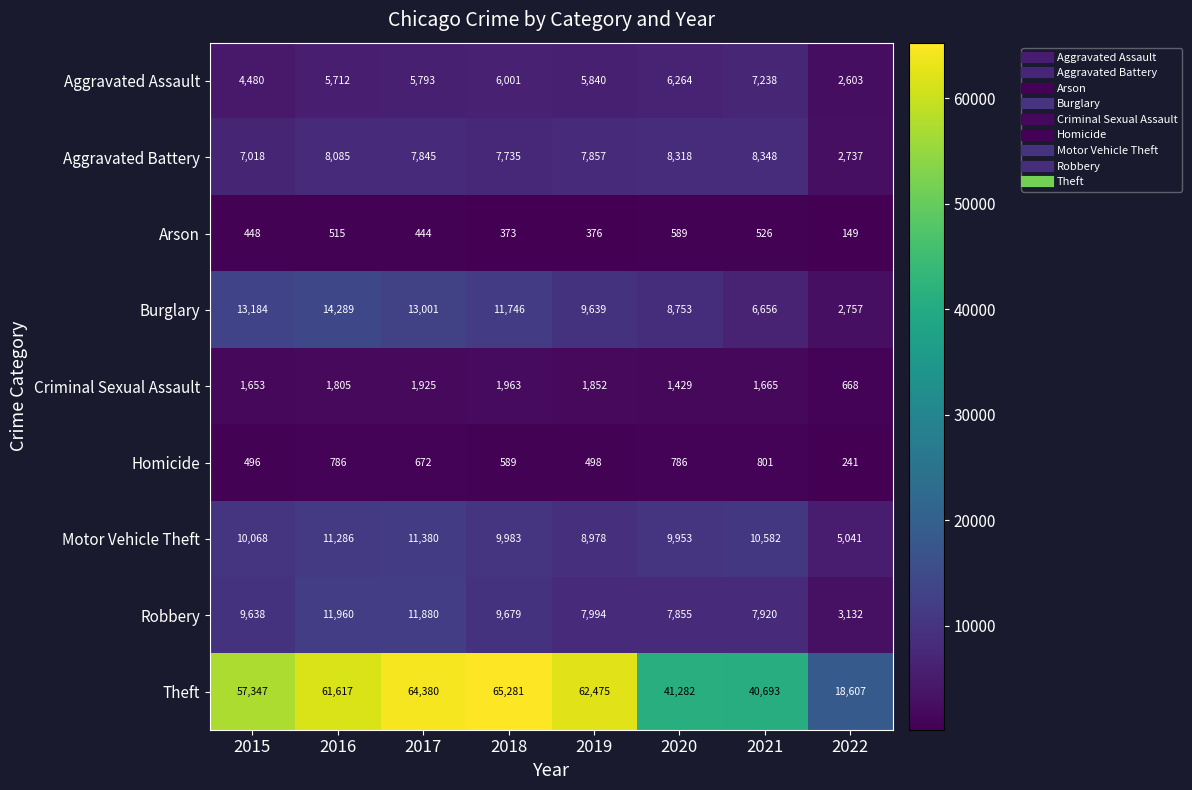

At how many categories does at least one series exceed 24378?

7